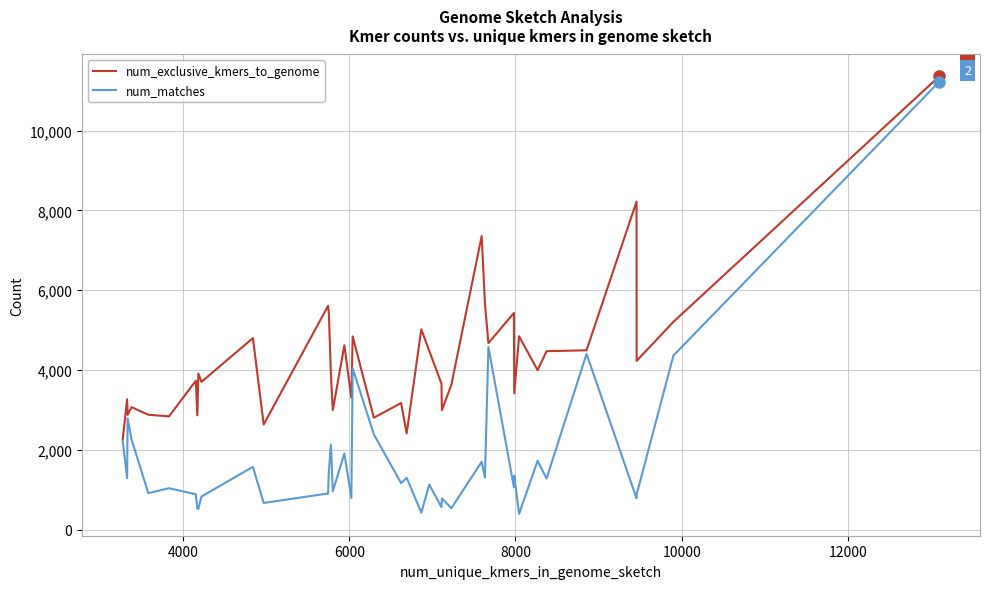

Which series has the largest total across all categories?

num_exclusive_kmers_to_genome